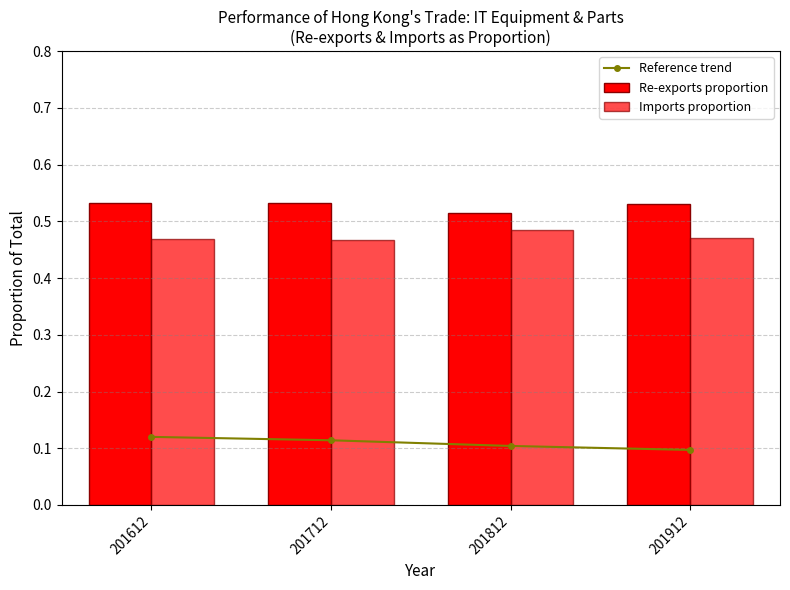

Where is Re-exports proportion nearest to the value 0?

201812